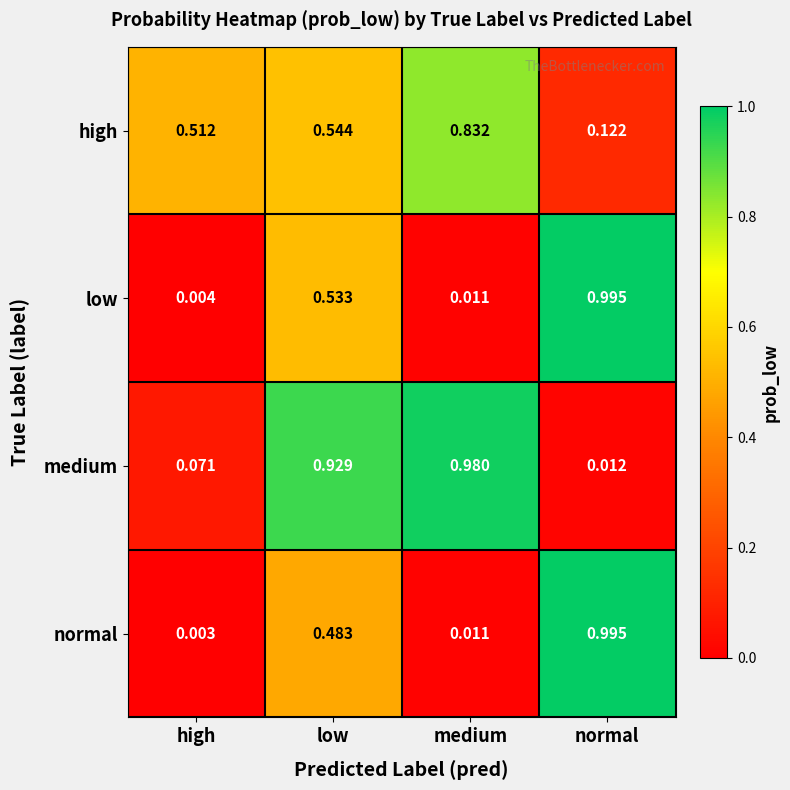

What is the total value across all series at medium?

1.8